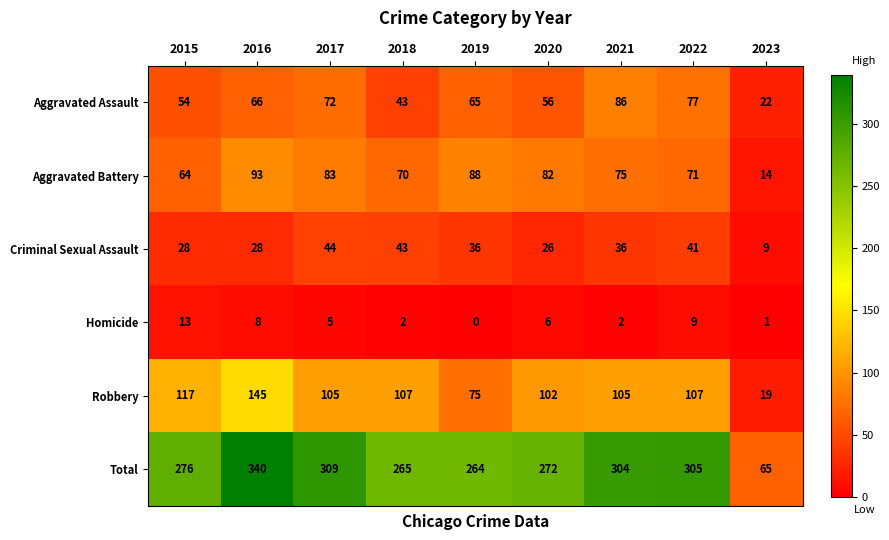

At which label does Homicide reach its minimum?

2019